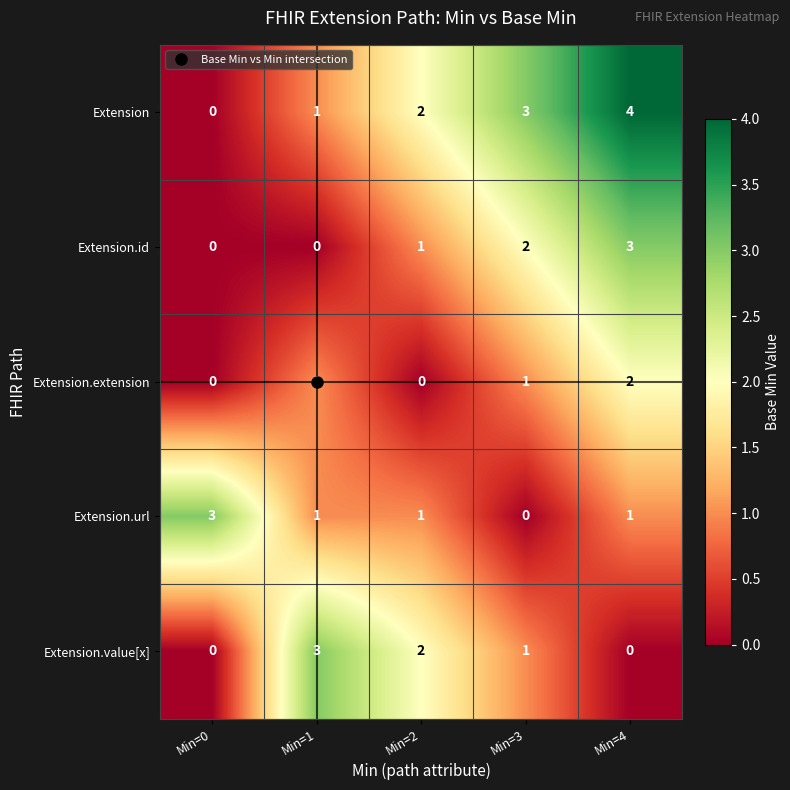

The value of Extension.id at Min=2 is 1. True or false?

True